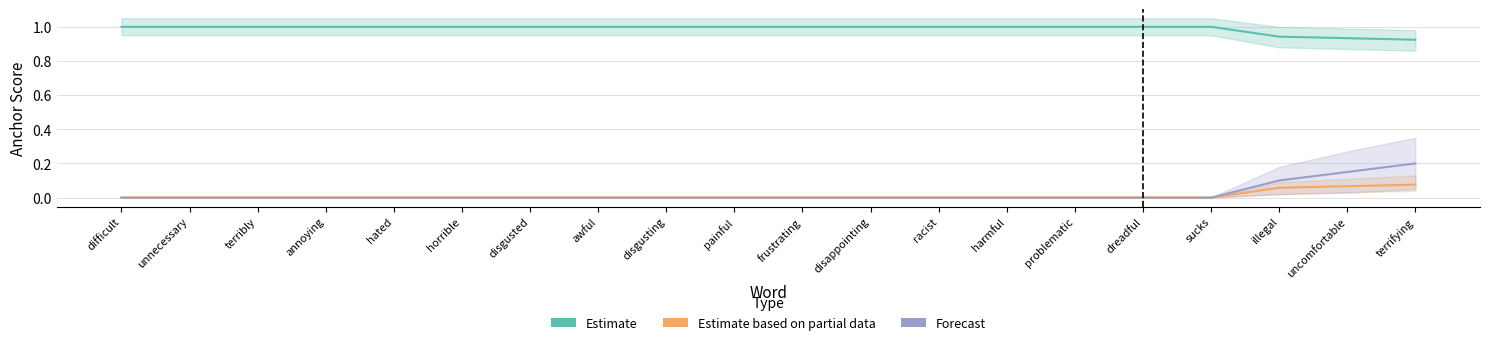

At which category is the sum across all series the highest?

terrifying